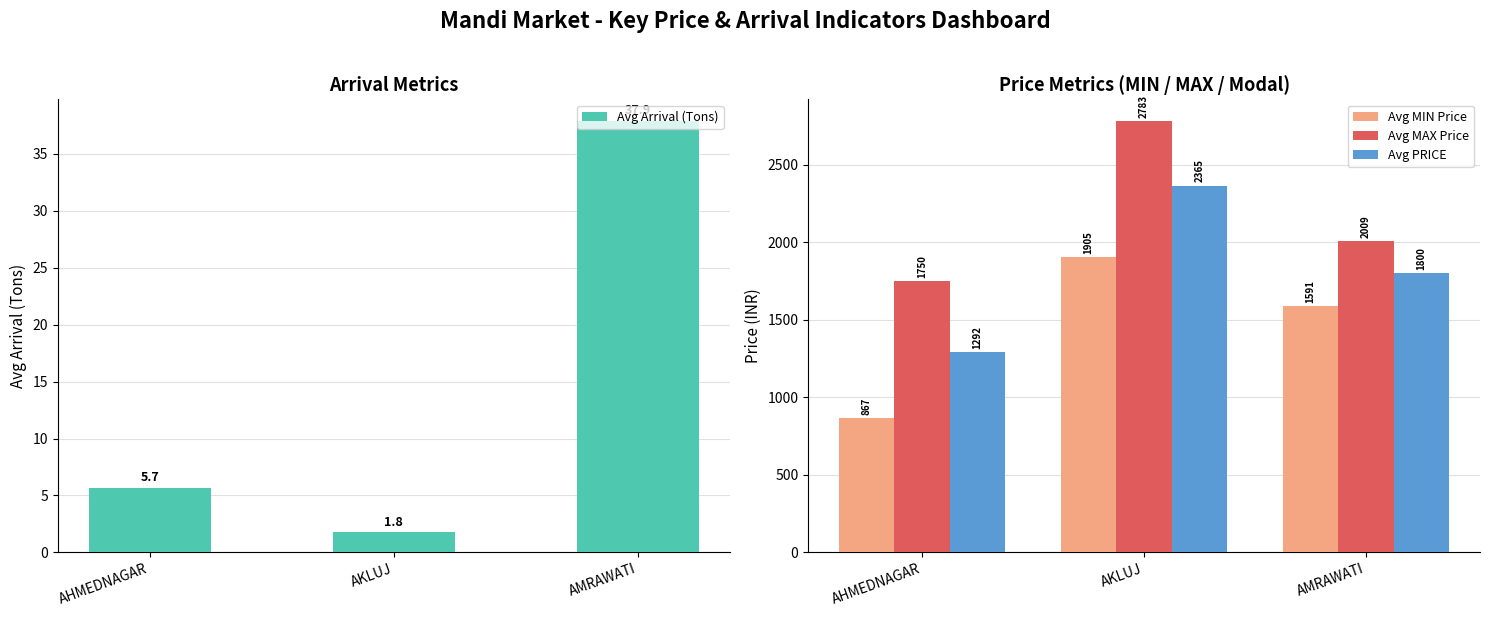

Between AHMEDNAGAR and AMRAWATI, which is larger?

AMRAWATI